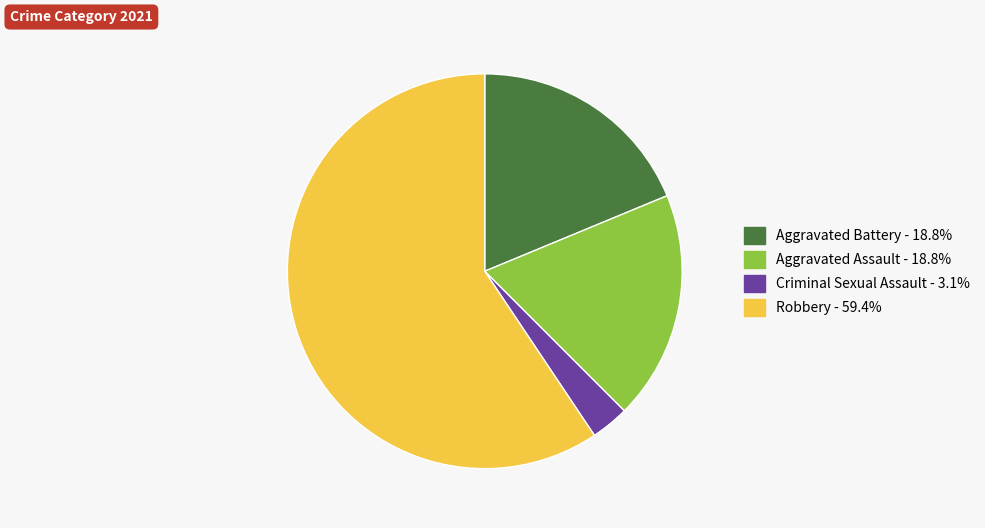

Is the sum of Aggravated Assault and Robbery greater than half?

Yes